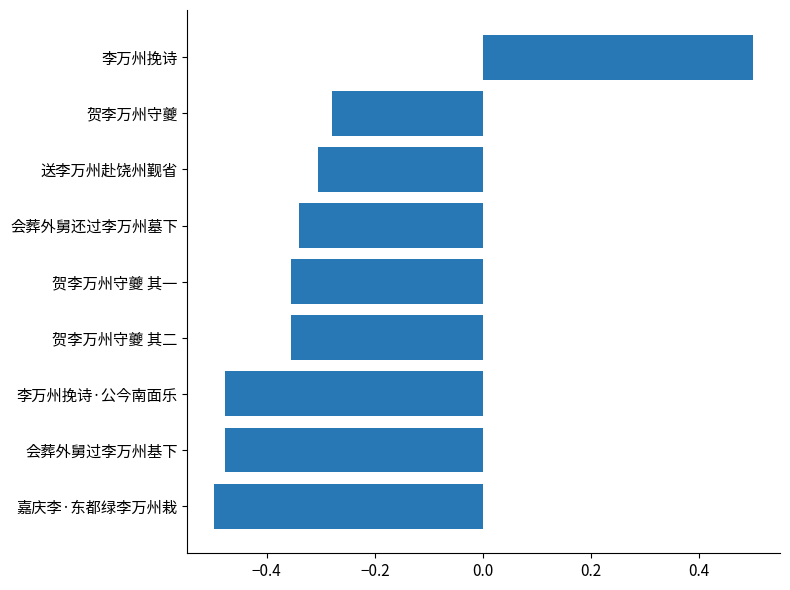

What is the greatest value displayed?

0.5